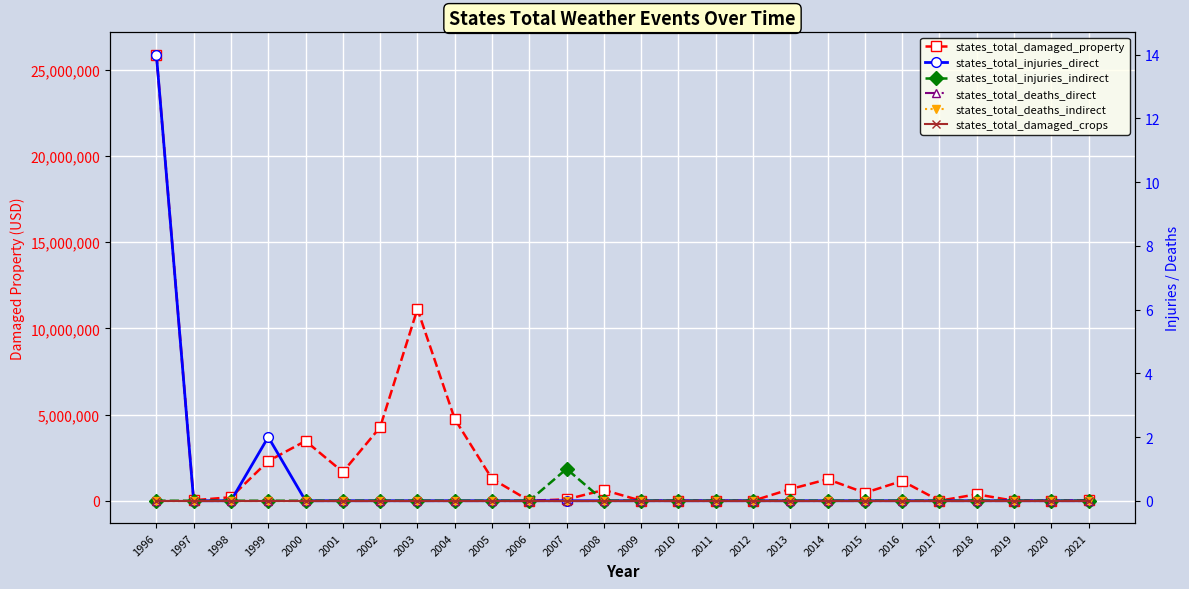

At how many categories does at least one series exceed 18467734?

1